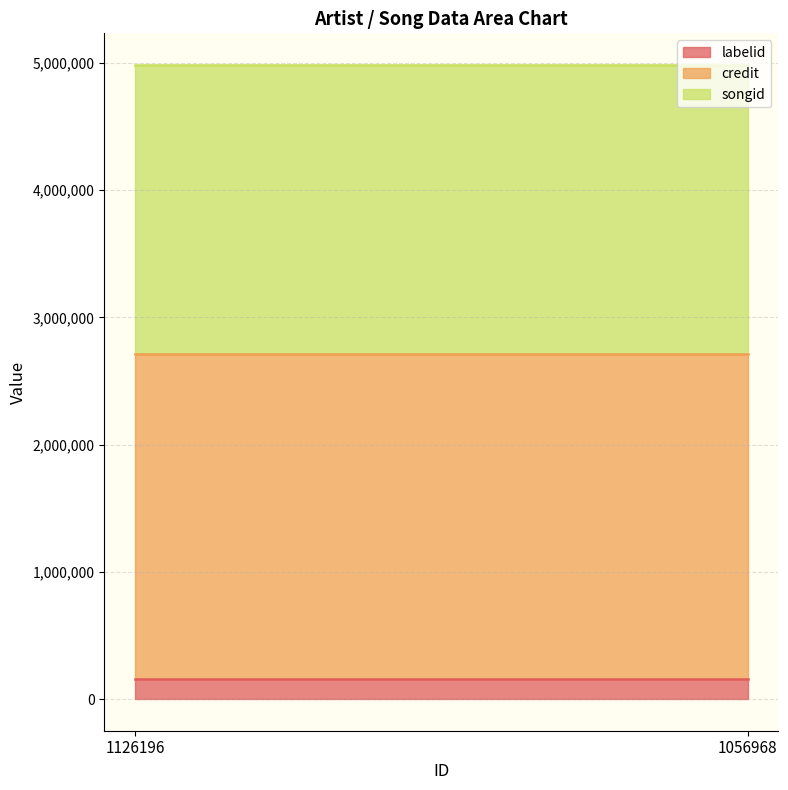

Is the value of labelid at 1126196 greater than the value of credit at 1126196?

No